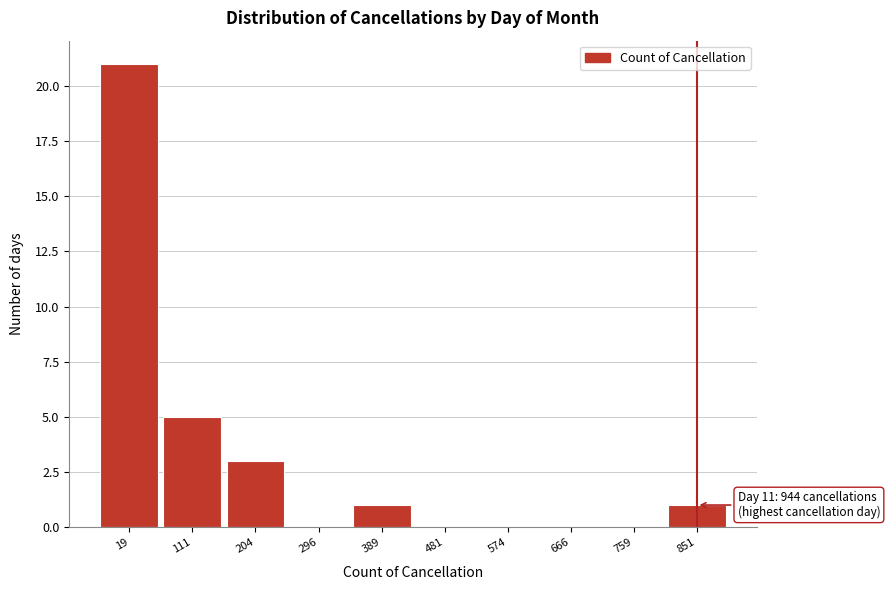

Reading left to right, what are all the values shown in this chart?

19=21	111=5	204=3	296=0	389=1	481=0	574=0	666=0	759=0	851=1